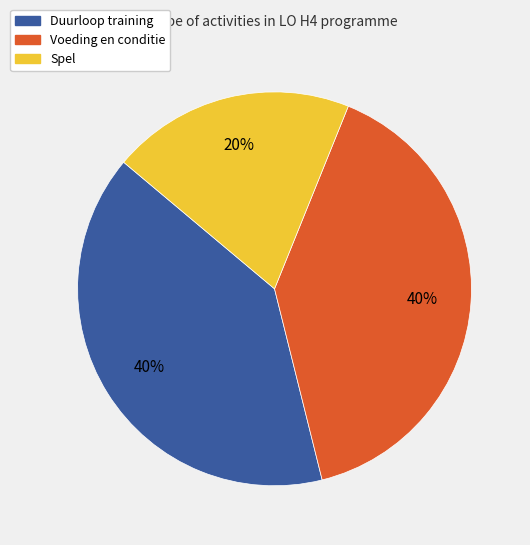

Which category has the smallest portion of the pie?

Spel